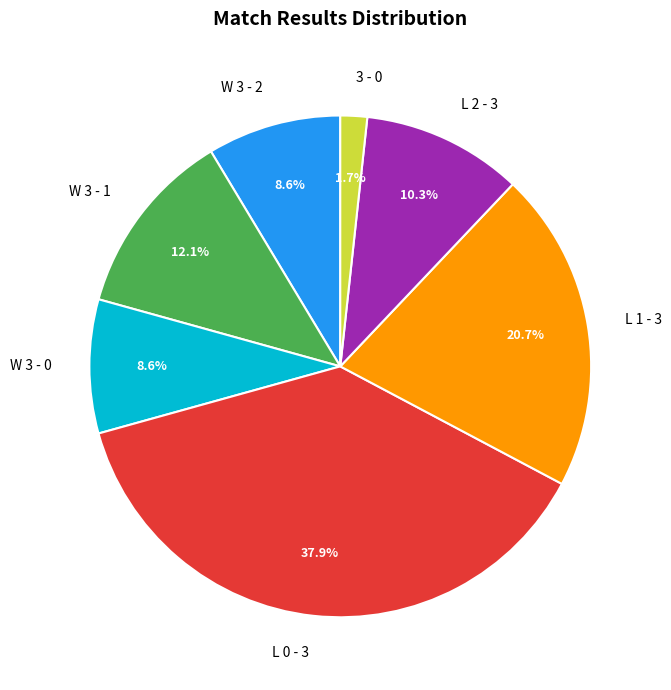

Is there any slice that represents more than half of the pie?

No